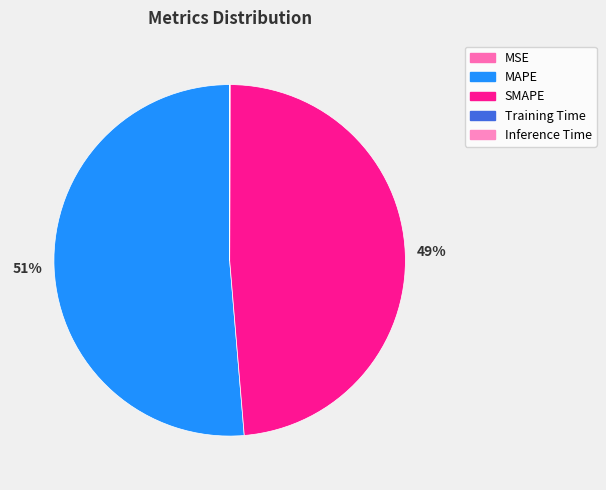

Rank the categories by value from lowest to highest.

MSE, Inference Time, Training Time, SMAPE, MAPE